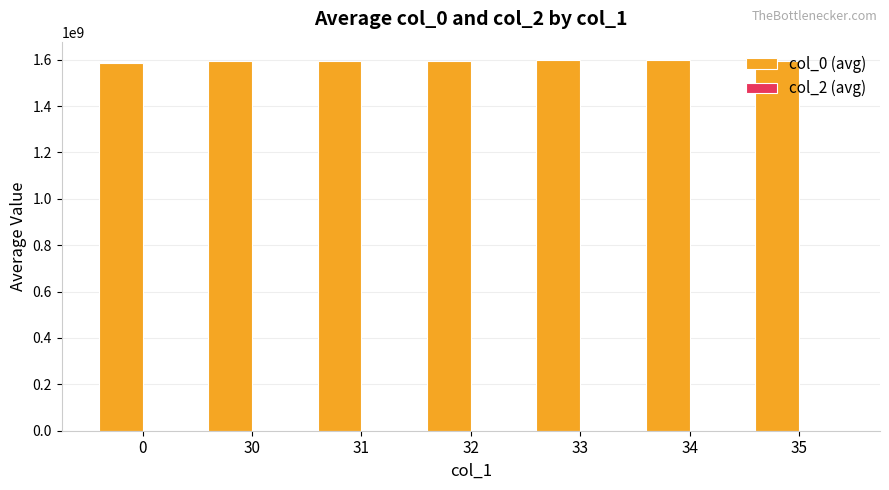

What is the ratio of the value at 31 to the value at 35?

1.0